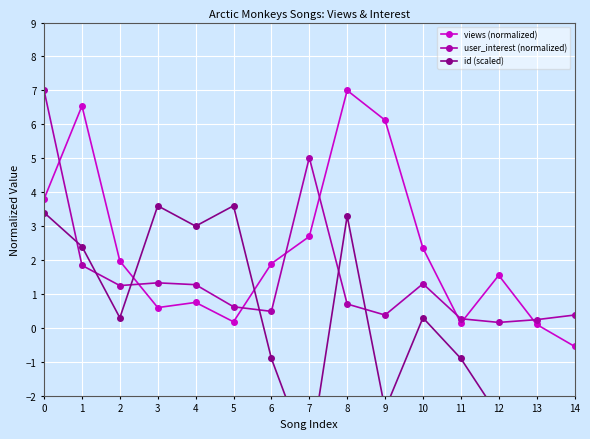

What is the lowest value of the views (normalized) series?

-0.5